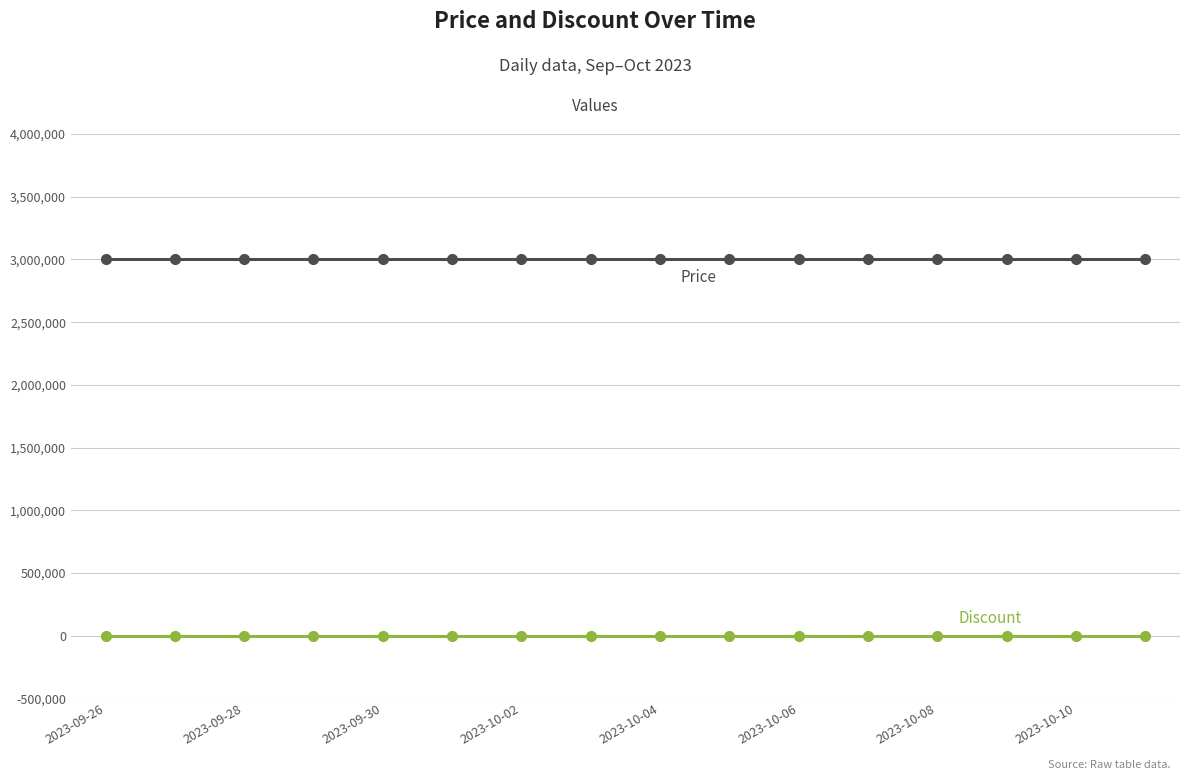

What is the maximum value shown in the chart?

3000000